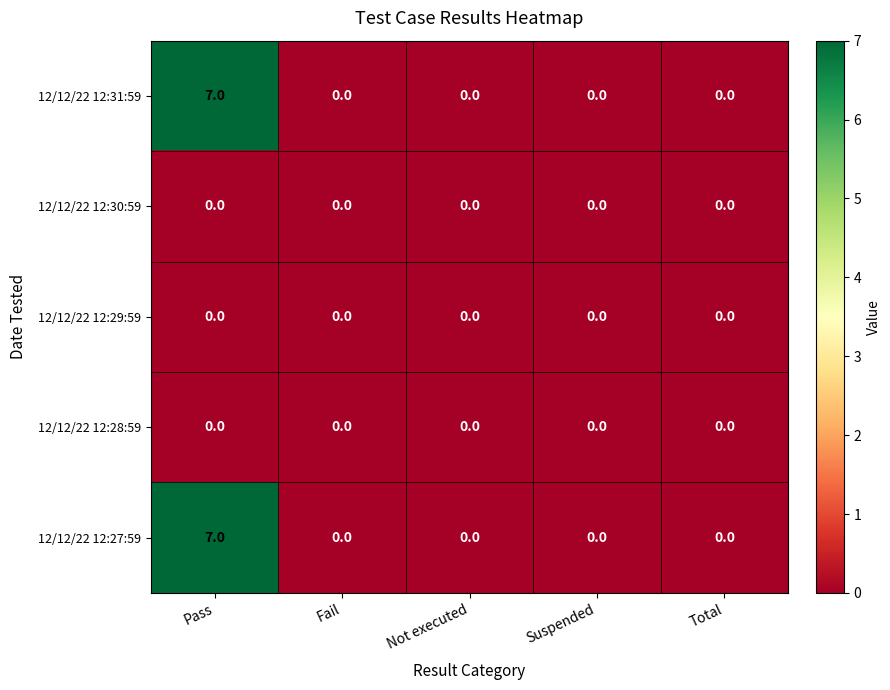

At which category is the sum across all series the highest?

Pass